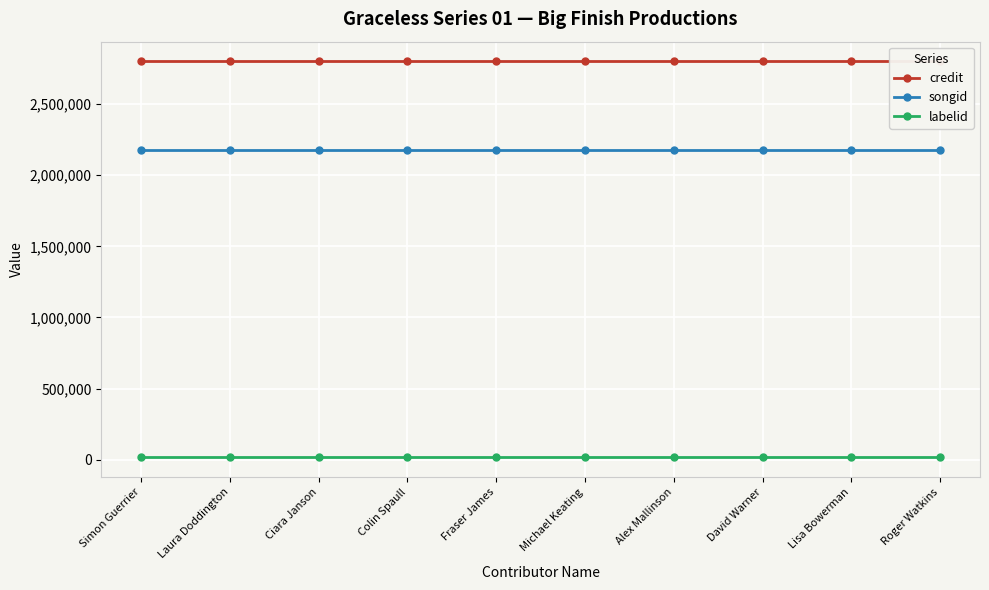

Is the value of songid at Michael Keating greater than the value of labelid at Laura Doddington?

Yes